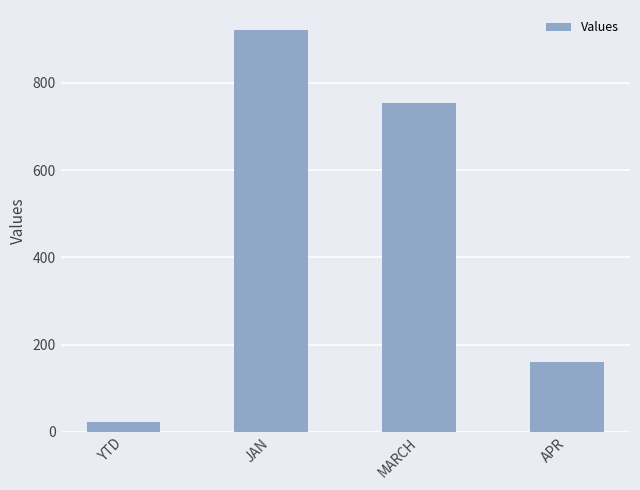

The chart shows a value of 159 at APR. True or false?

True